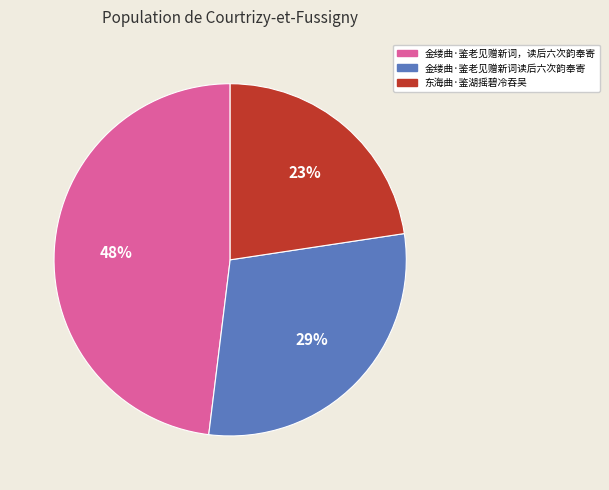

Is there a majority slice in this chart?

No